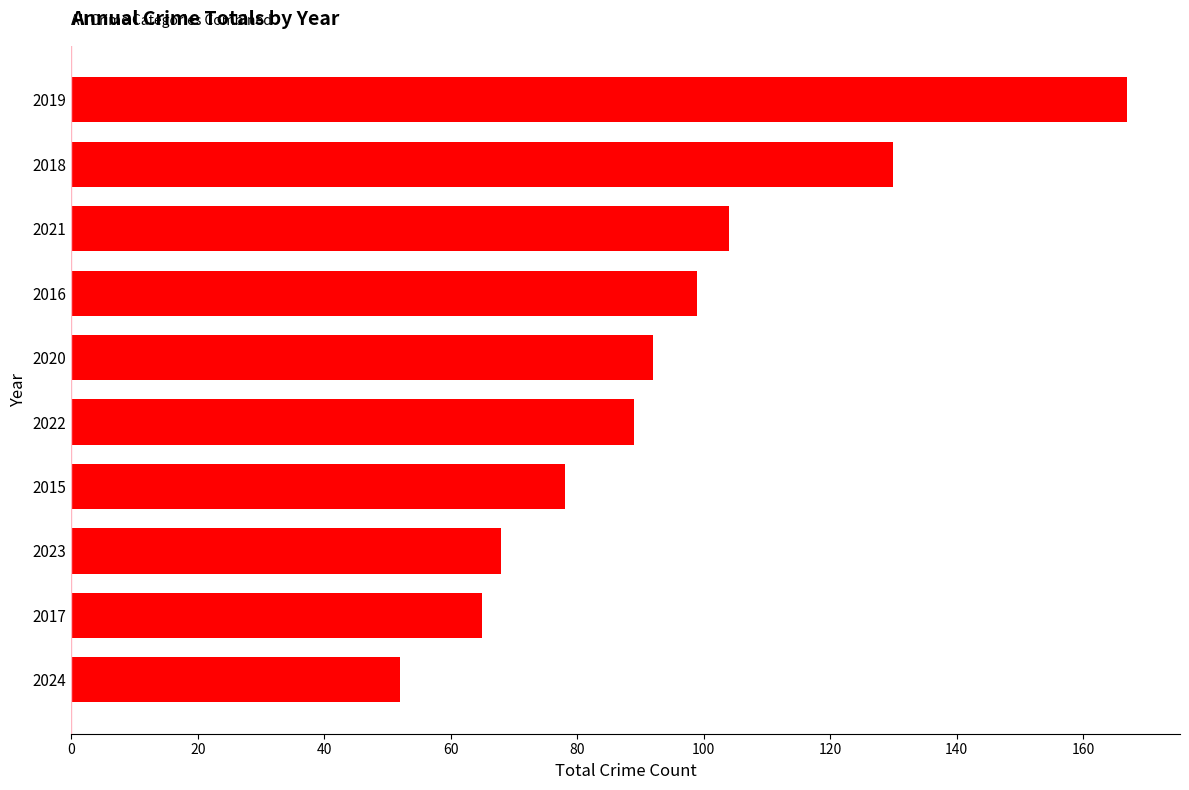

What is the change in value from 2015 to 2019?

+89